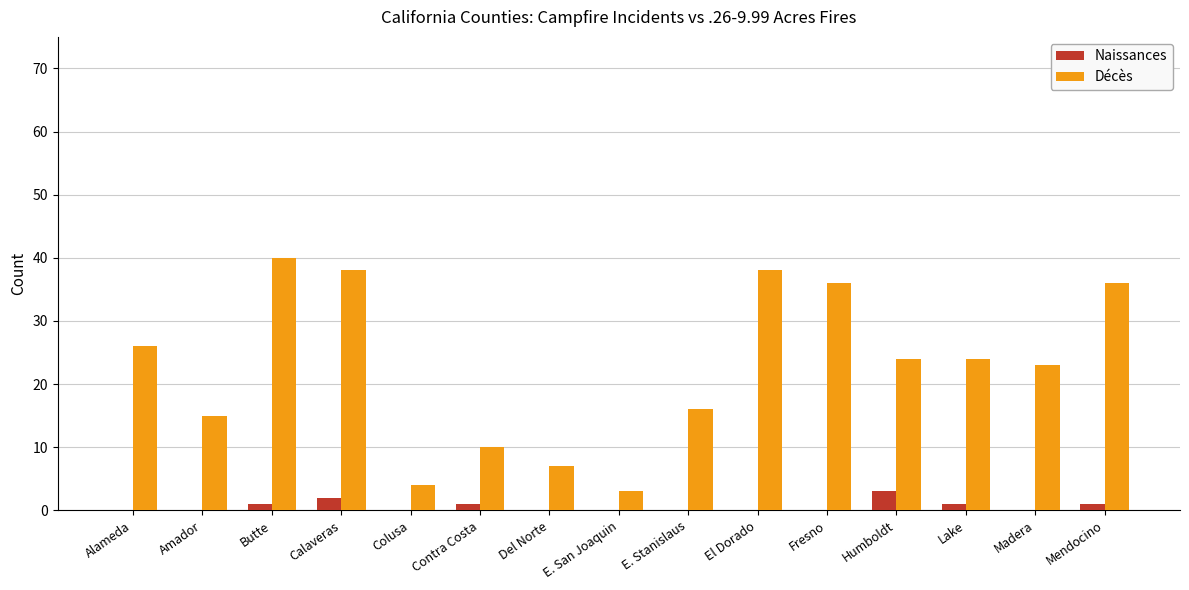

How many groups of bars are there?

15